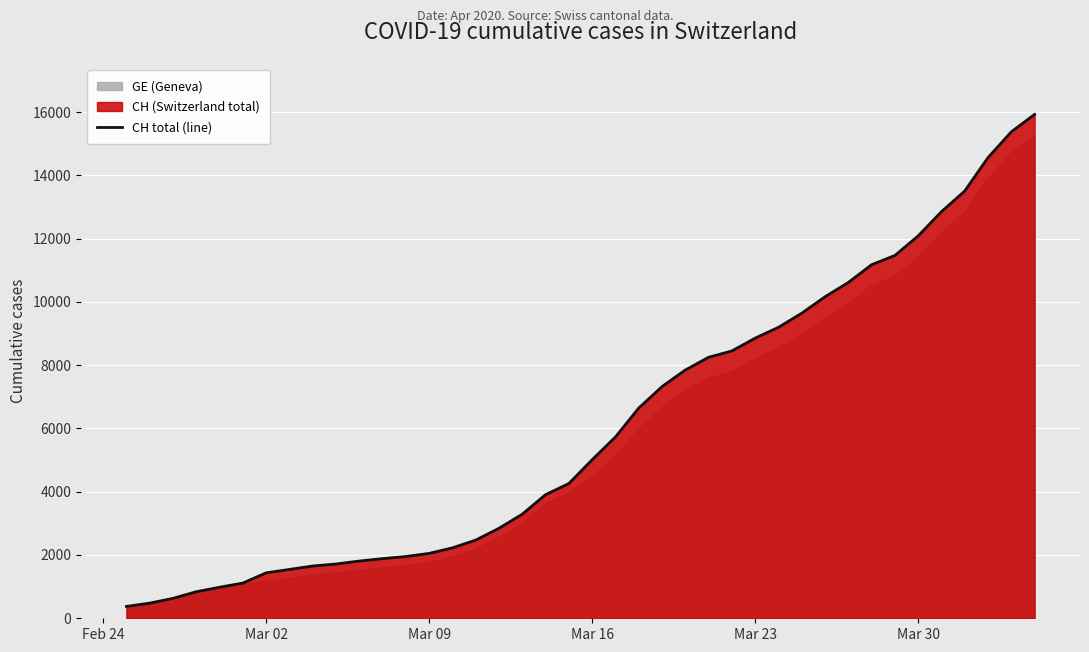

Reading left to right, what are all the values shown in this chart?

375	479	630	840	981	1113	1436	1544	1652	1715	1809	1885	1952	2051	2226	2472	2845	3291	3908	4259	5012	5731	6644	7323	7847	8249	8449	8855	9196	9642	10162	10613	11175	11467	12086	12852	13505	14561	15375	15926